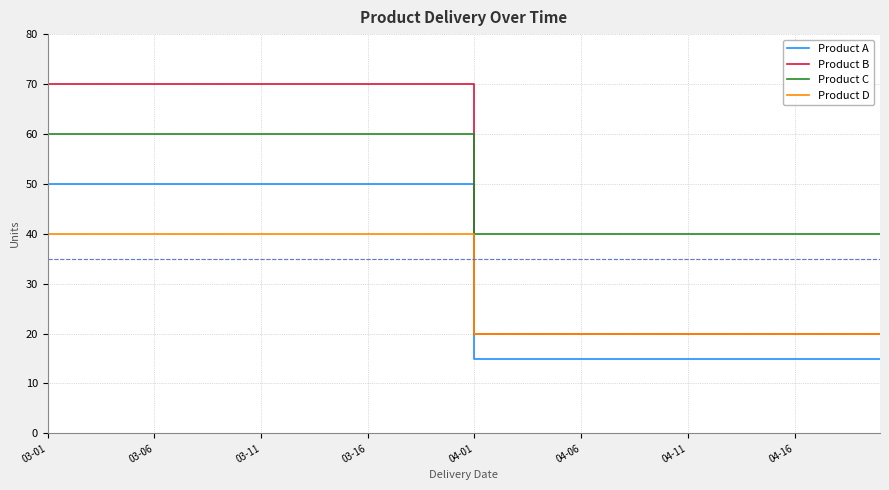

True or false: Product A and Product C intersect in this chart.

False